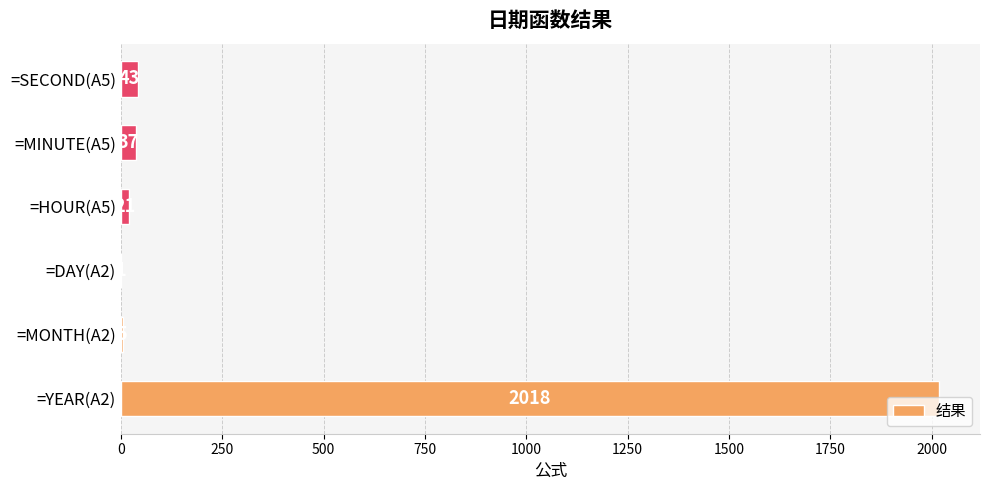

Where is the data nearest to the value 1009?

=SECOND(A5)